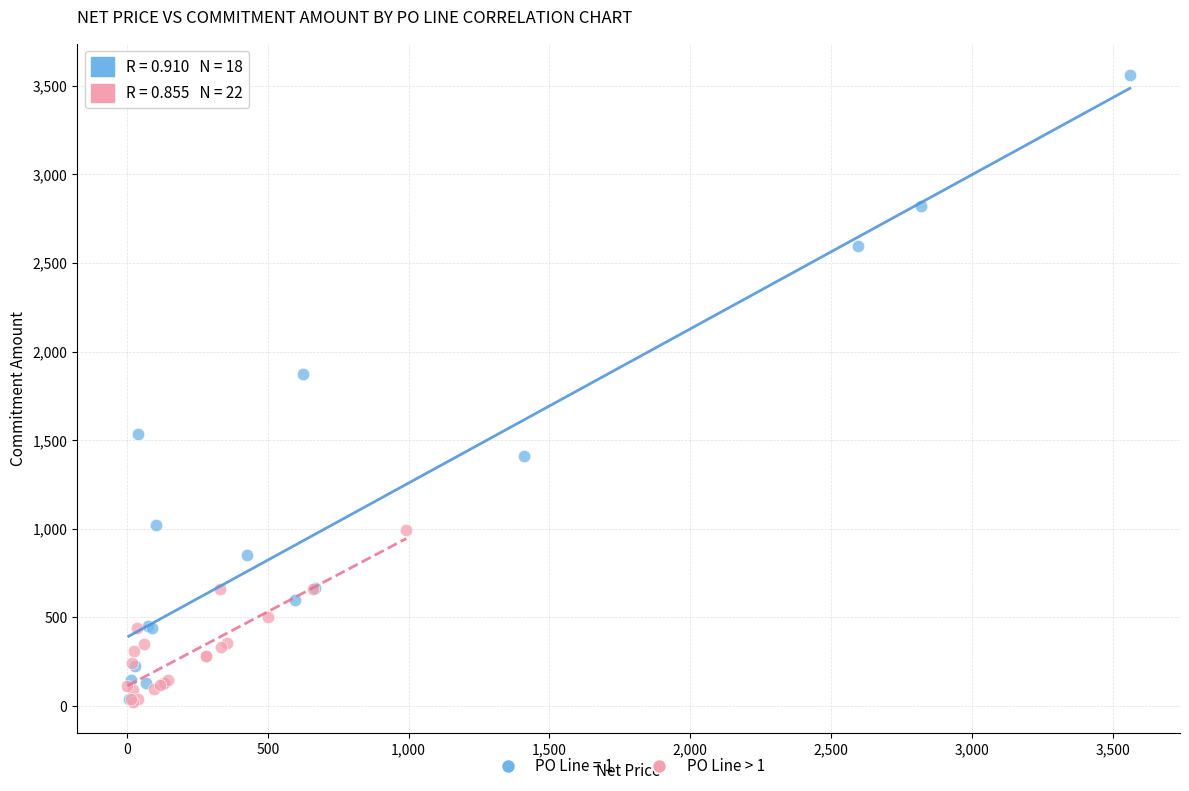

Which series has the widest spread of Y values?

PO Line = 1